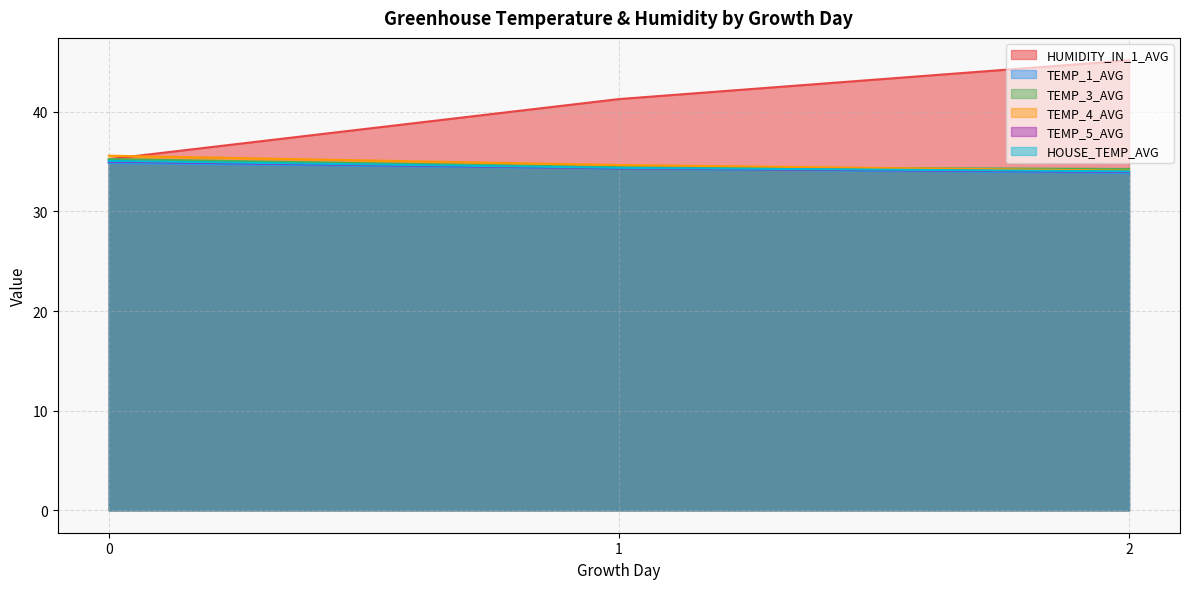

What is the average value of the TEMP_4_AVG series?

34.8